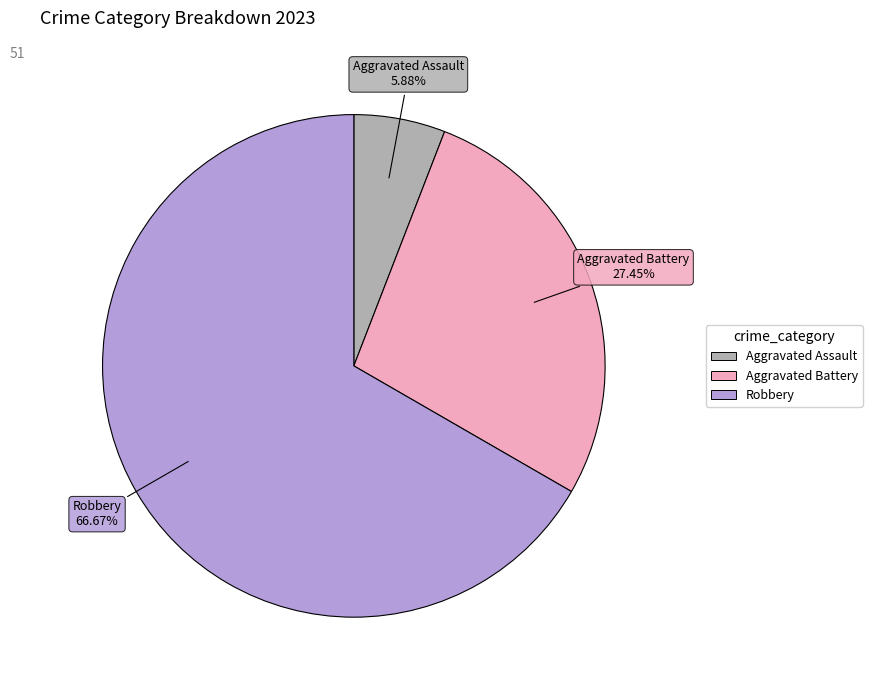

Is there any slice that represents more than half of the pie?

Yes